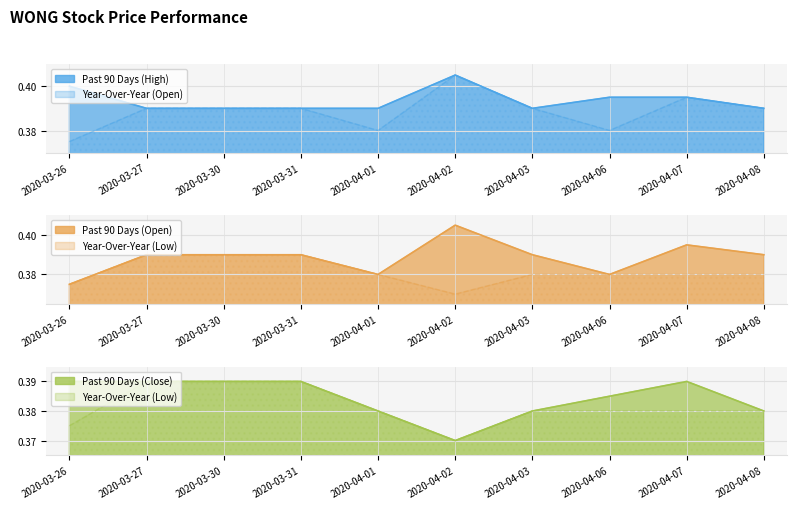

The value of close at 2020-03-31 is 0.5. True or false?

False